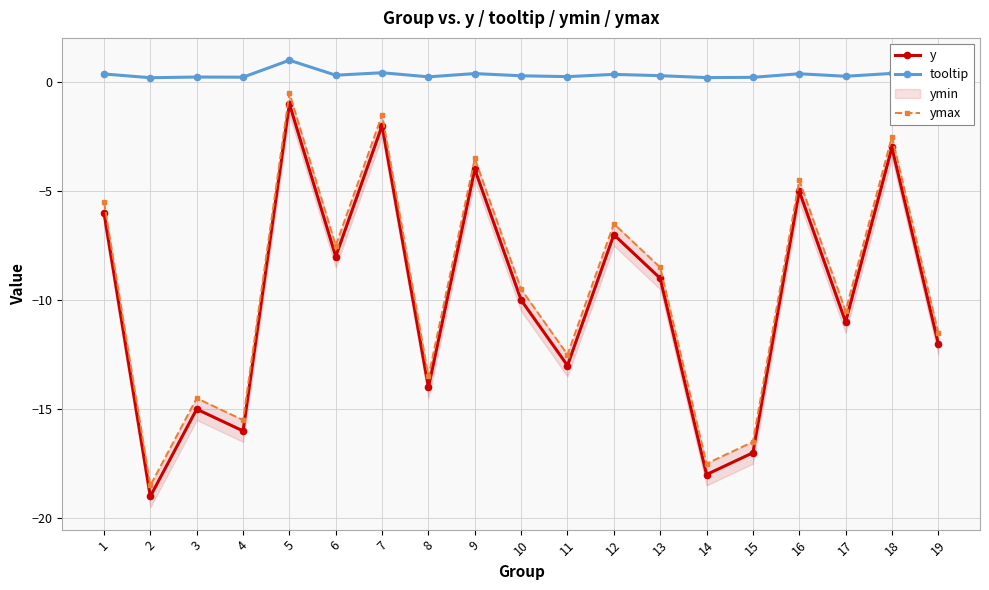

What value does the y series have at 19?

-12.0